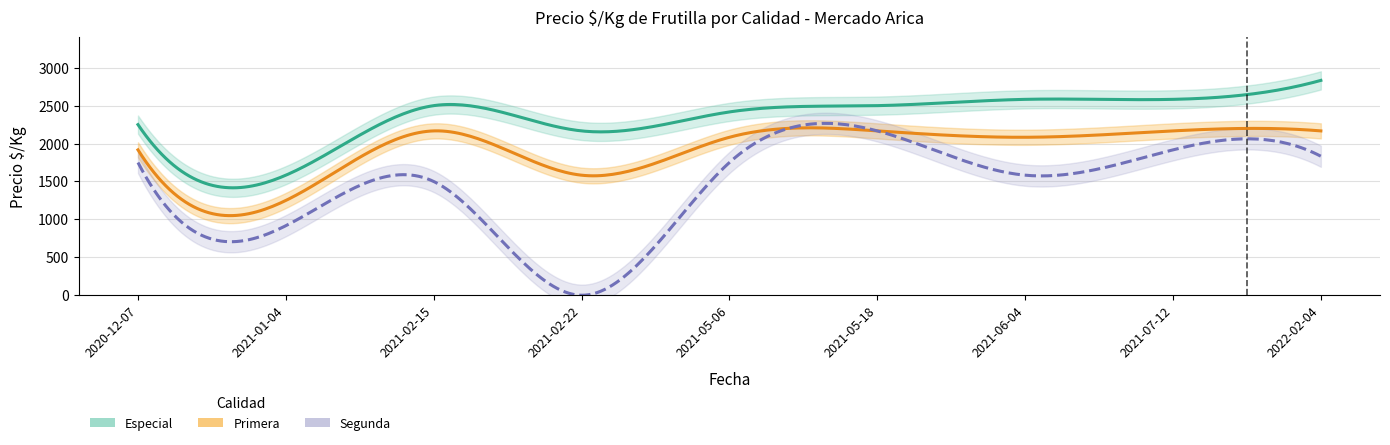

Is this an area chart (filled region under the line)?

No